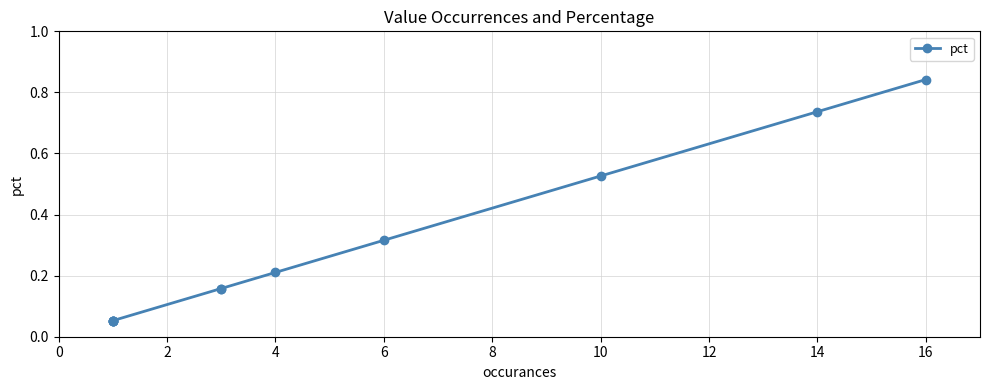

The chart shows a value of 0.1 at 18. True or false?

False